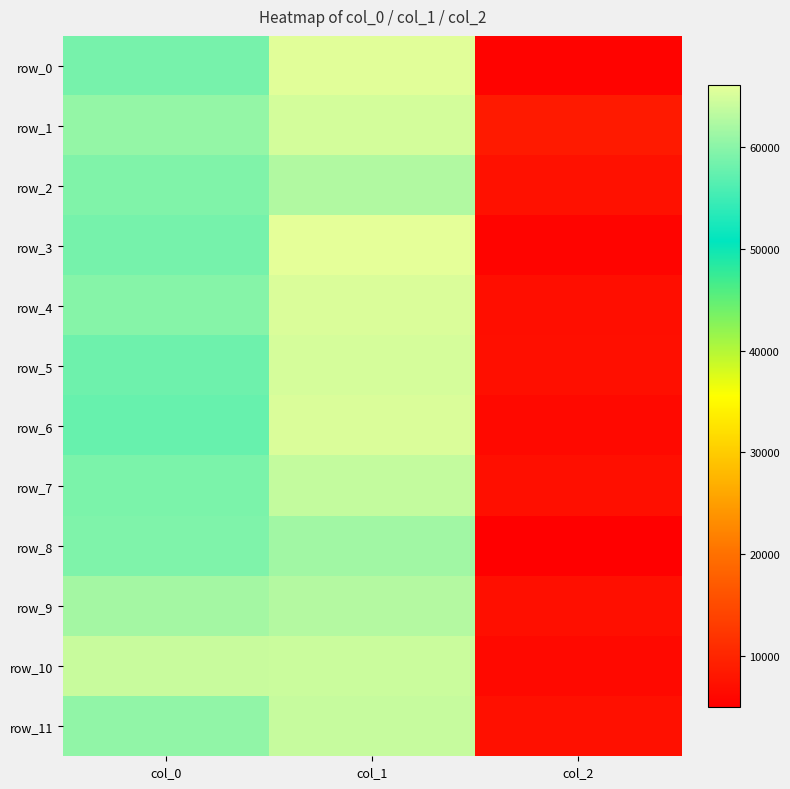

The row_4 series shows 6928.1 at col_2. True or false?

True